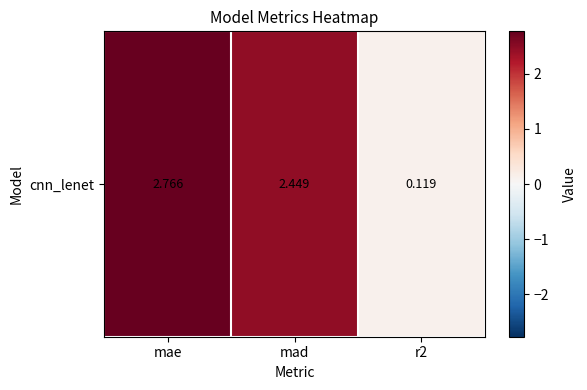

True or false: the data shows 0.2 at r2.

False